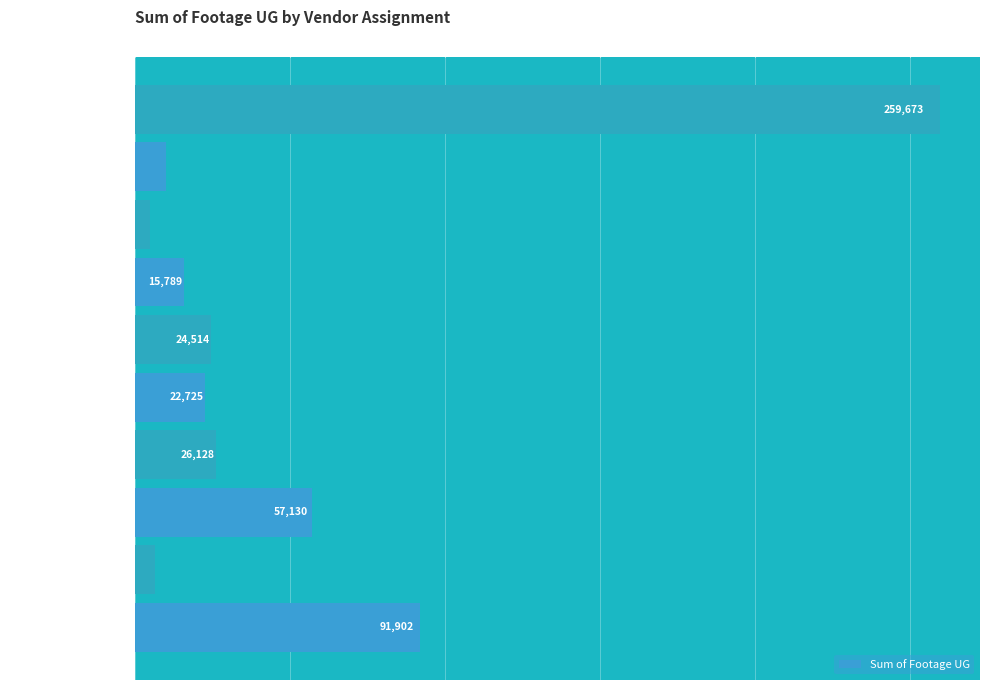

Rank the categories by value from lowest to highest.

Reycamp, J Garcia, Bartlett Fiber, Power Connect , Multiple, Power Connect, Longo Underground, Lightspeed In-House, Brothers, Grand Total